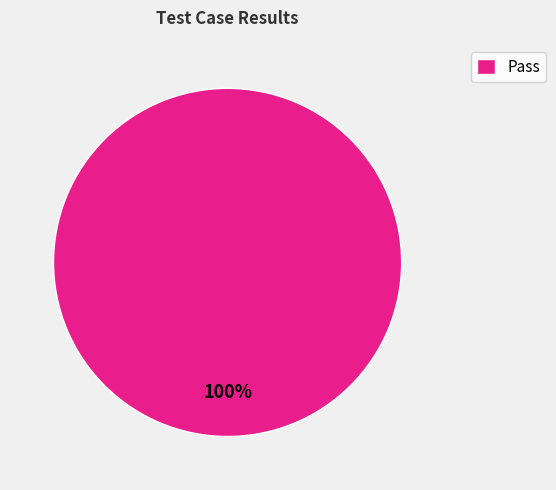

Which slice represents more than half of the pie?

Pass